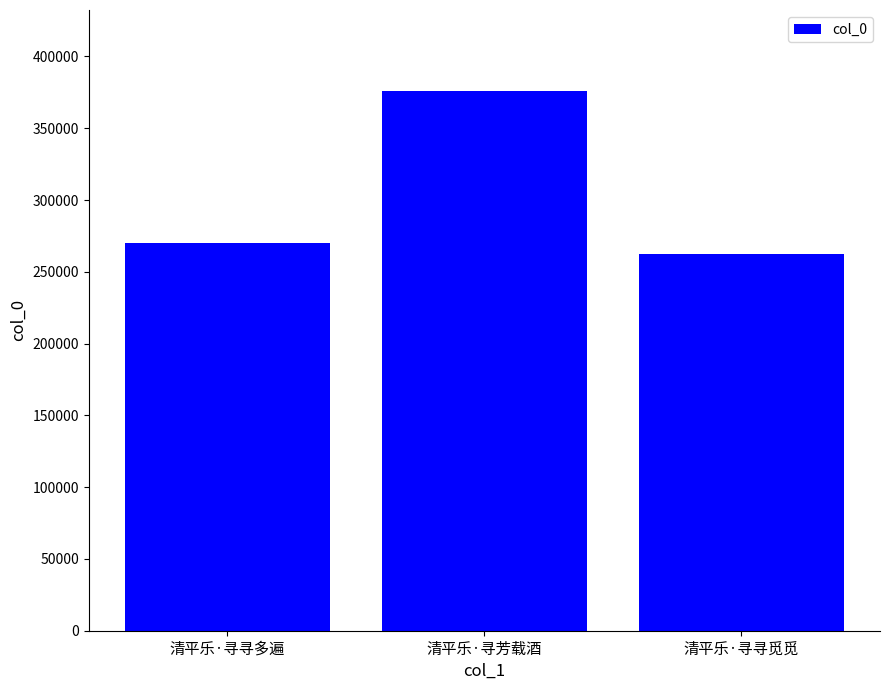

Are the bars grouped side by side (vs. stacked)?

No